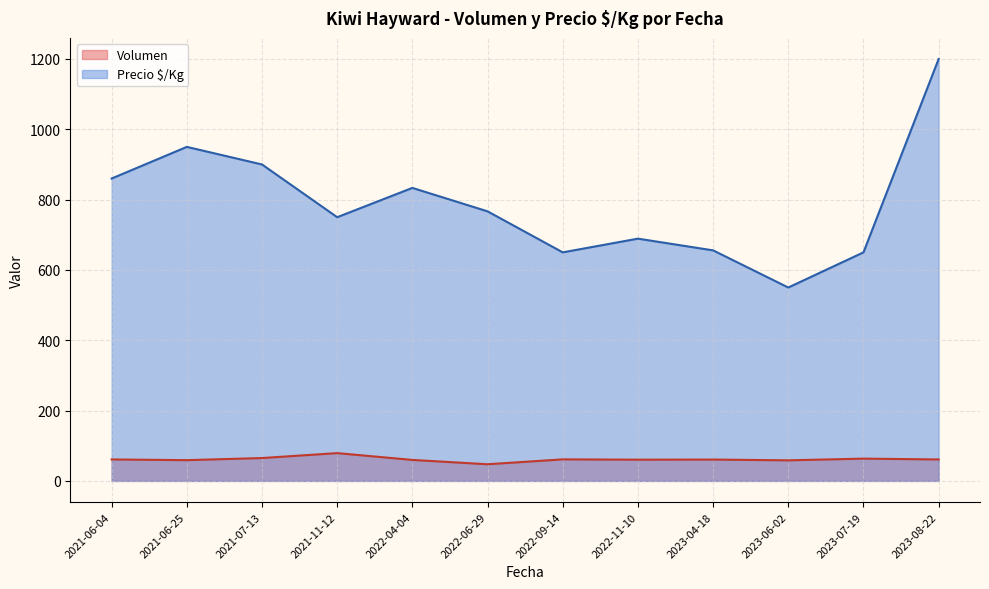

What are all the series names shown in the legend?

Volumen, Precio $/Kg